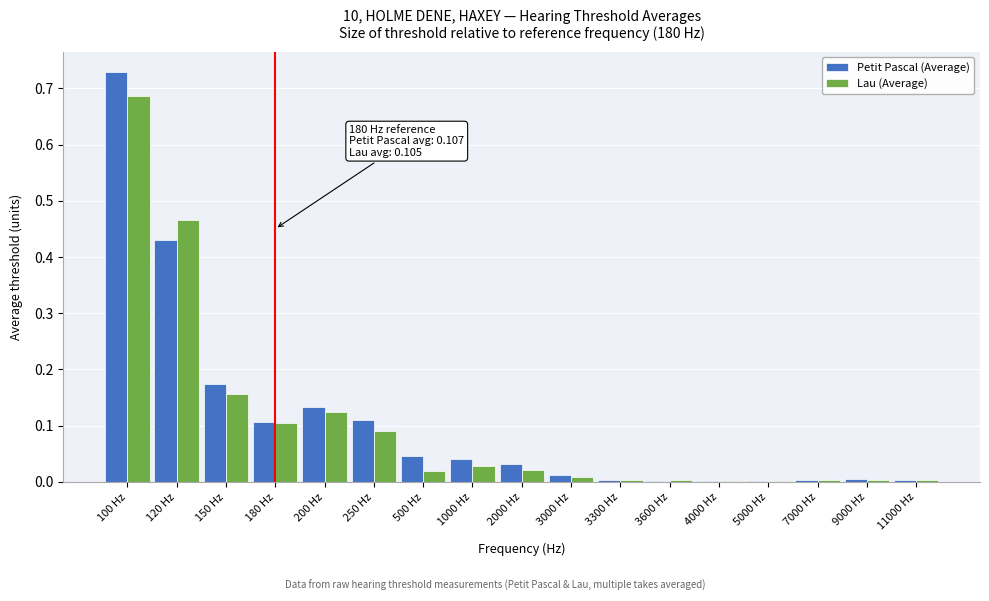

Which label corresponds to the largest value in the chart?

100 Hz